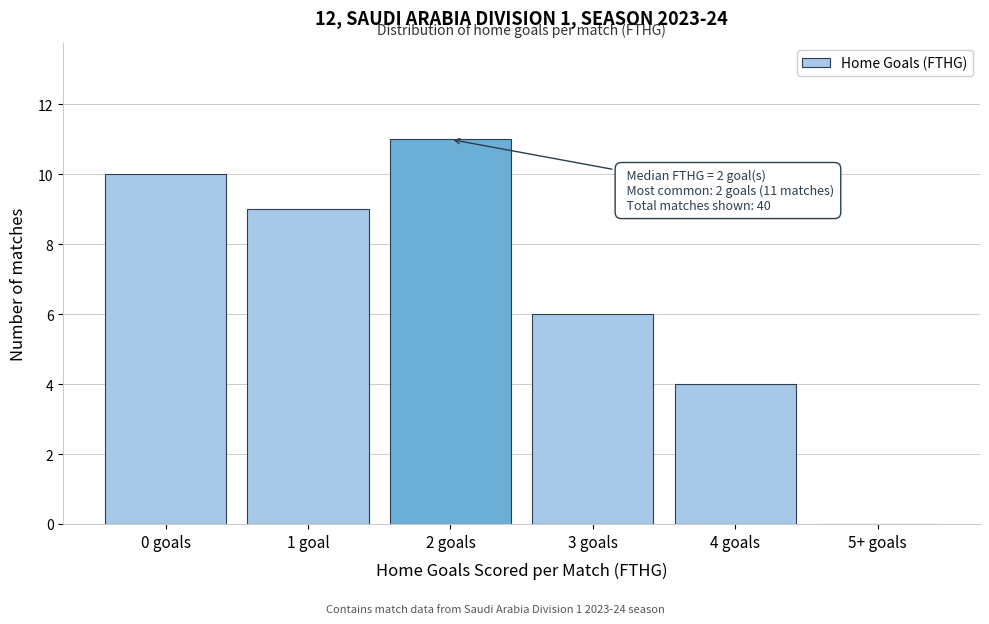

Reading right to left, list all the values displayed in this chart.

5+ goals=0	4 goals=4	3 goals=6	2 goals=11	1 goal=9	0 goals=10